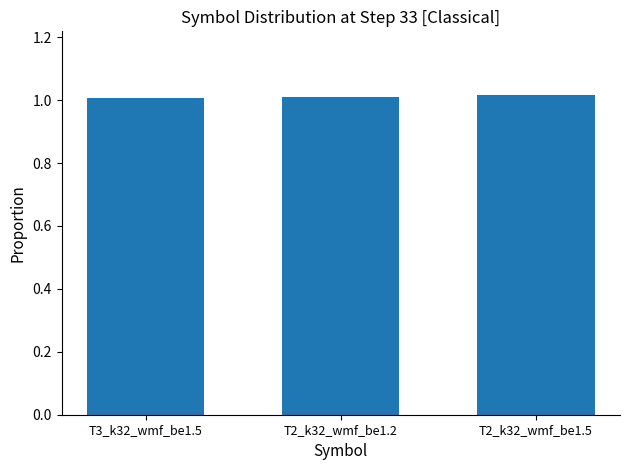

True or false: the data shows 1.0 at T3_k32_wmf_be1.5.

True